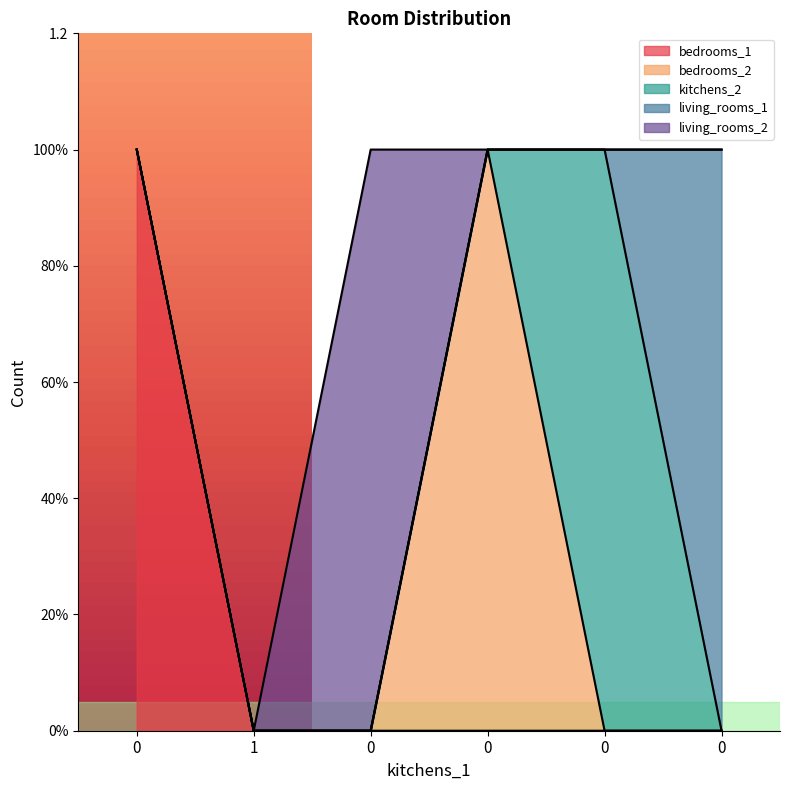

Is the value of bedrooms_2 at 0 greater than the value of bedrooms_1 at 0?

No